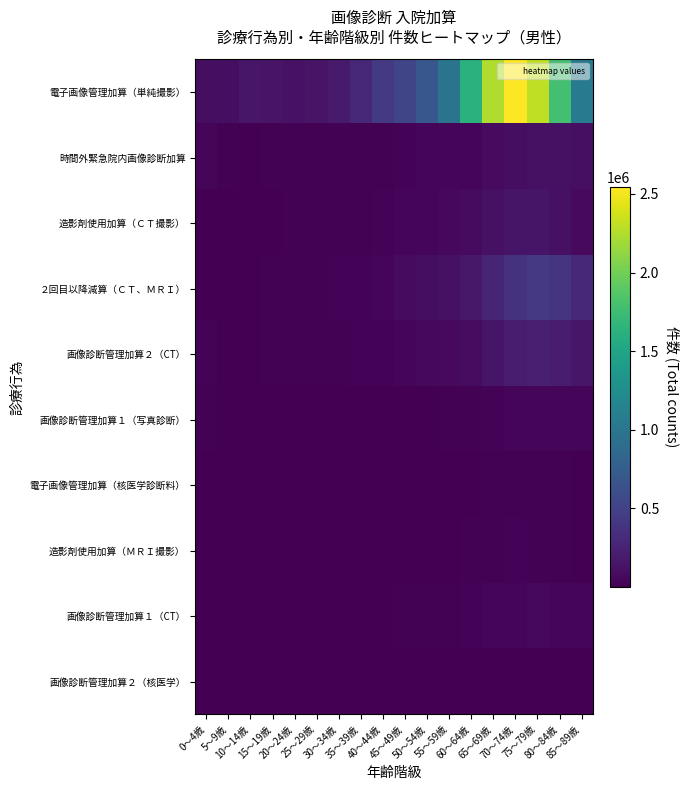

What is the total value across all series at 50～54歳?

950046